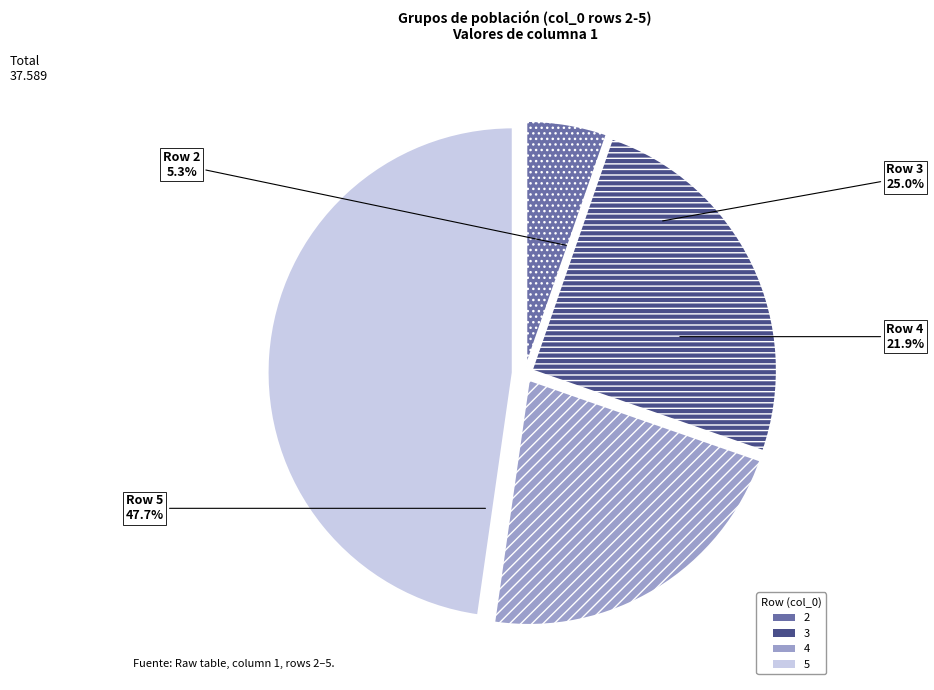

To the nearest percent, what is the average slice percentage?

25%